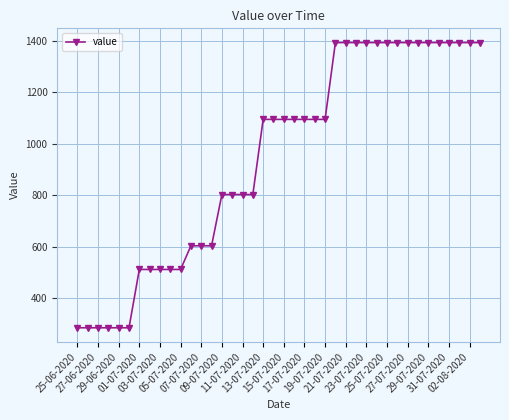

What is the value of the 34th point from the left?

1392.2